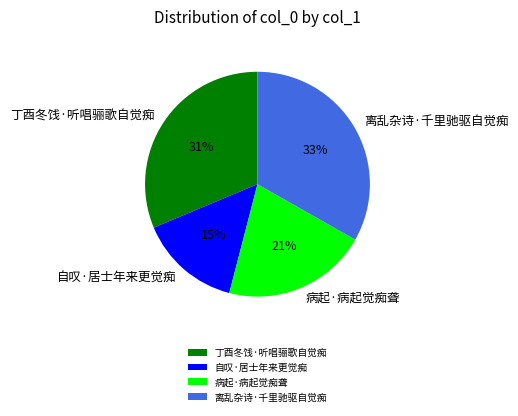

Which category has the smallest portion of the pie?

自叹·居士年来更觉痴